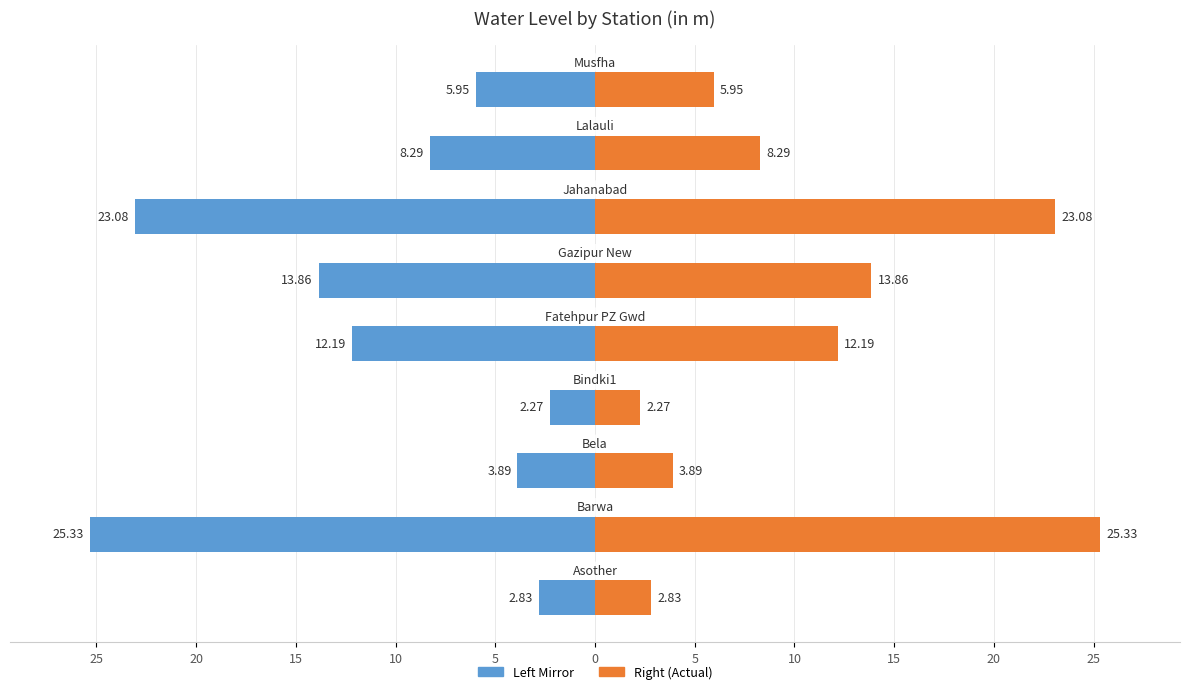

Is the value of Water Level (m) — Right at 10 greater than the value of Water Level (m) — Left at 15?

Yes